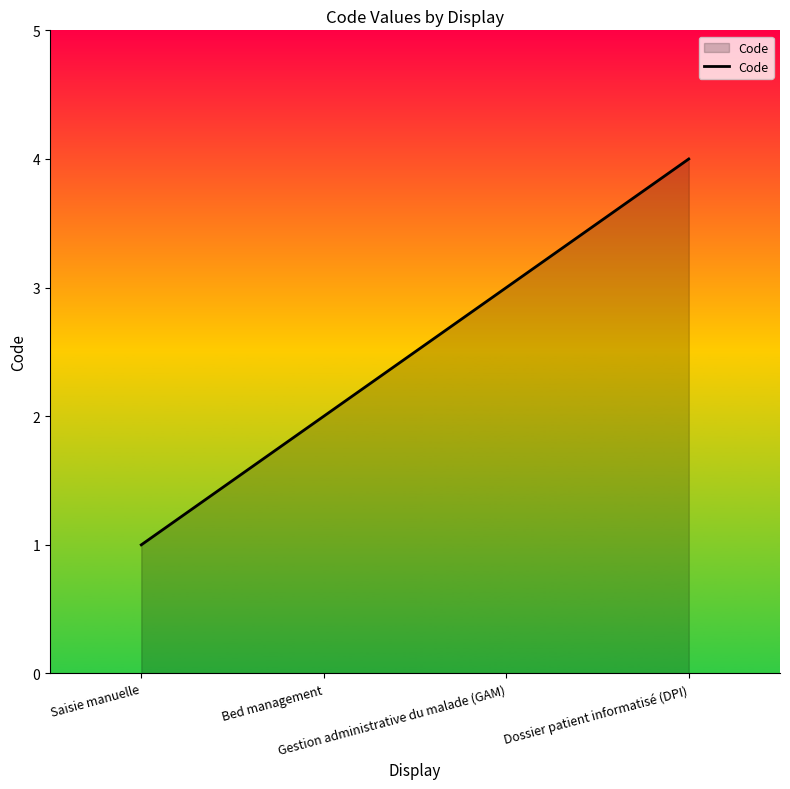

Which category has the highest value across all series?

Dossier patient informatisé (DPI)